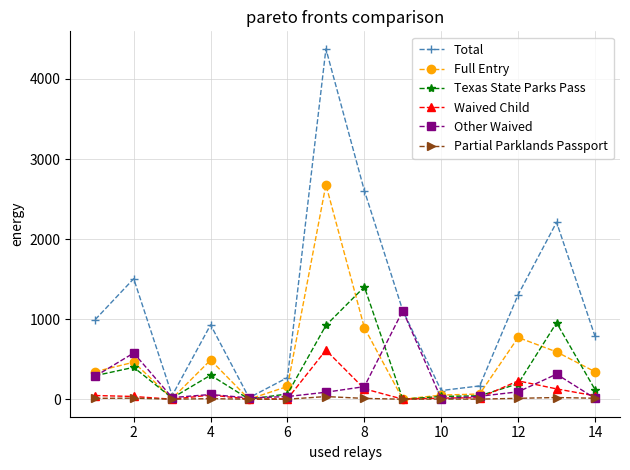

How many lines are shown in the chart?

6